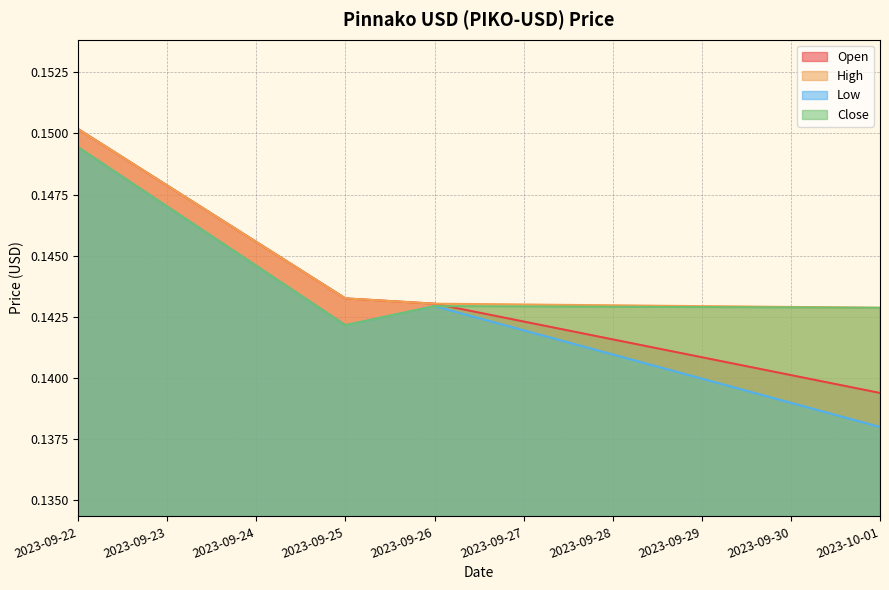

Which series has the largest total across all categories?

High